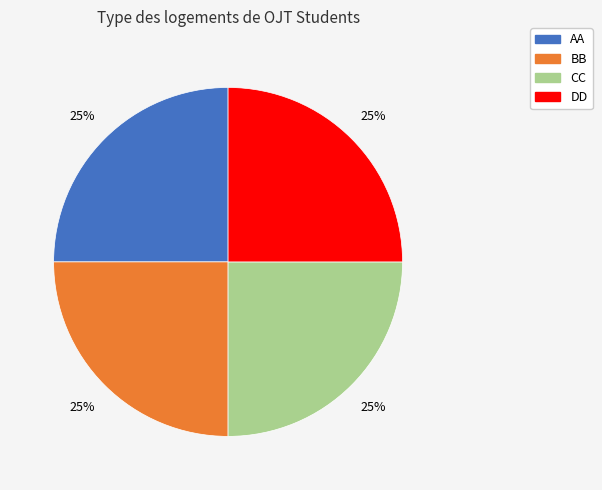

To the nearest percent, what is the combined percentage of AA and CC?

50%